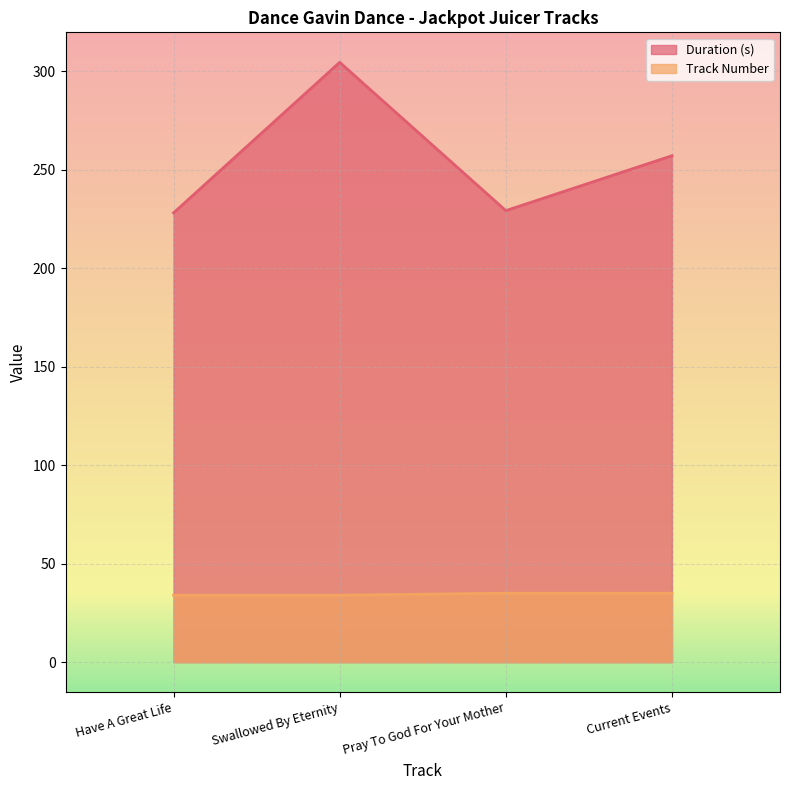

True or false: Track Number and Duration (s) intersect in this chart.

False